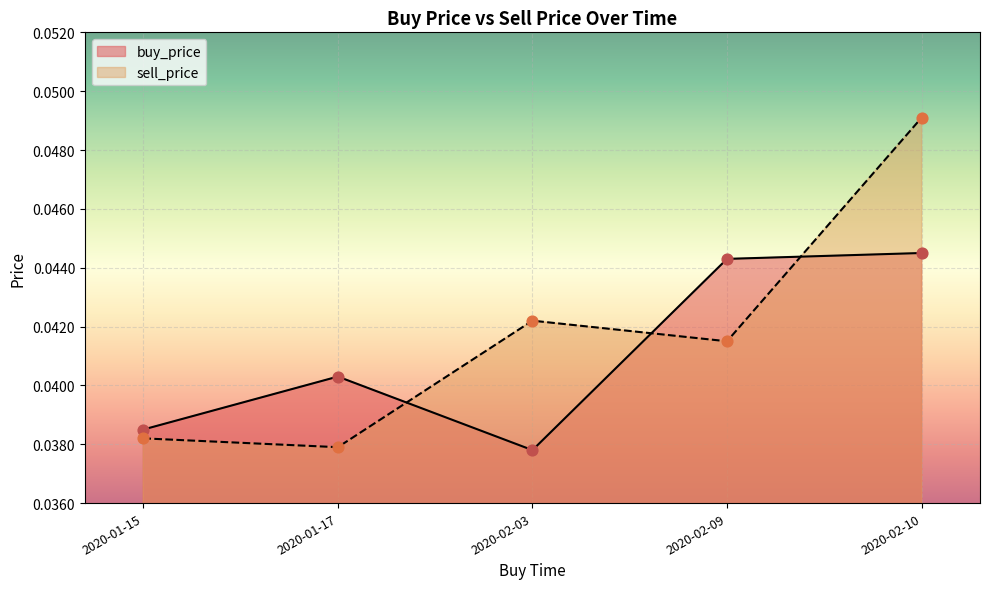

Which series reaches the minimum Y coordinate?

buy_price